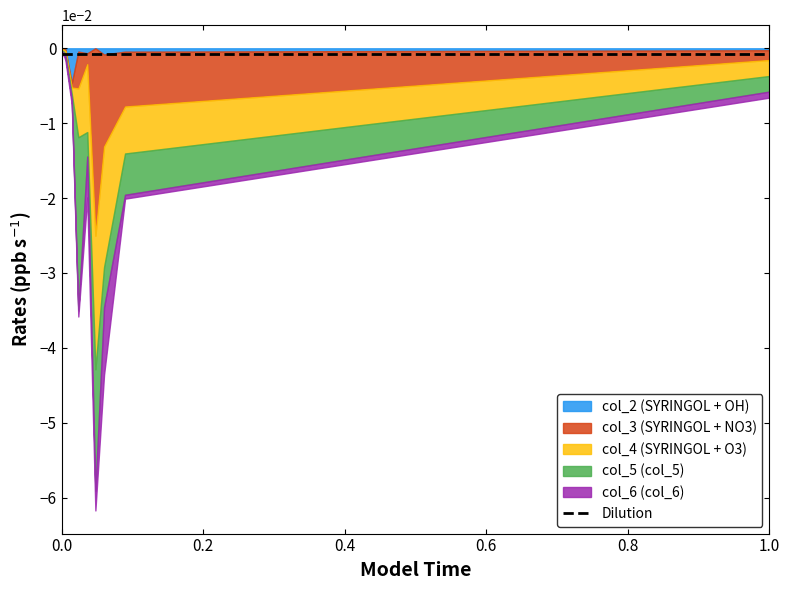

How many lines are shown in the chart?

5